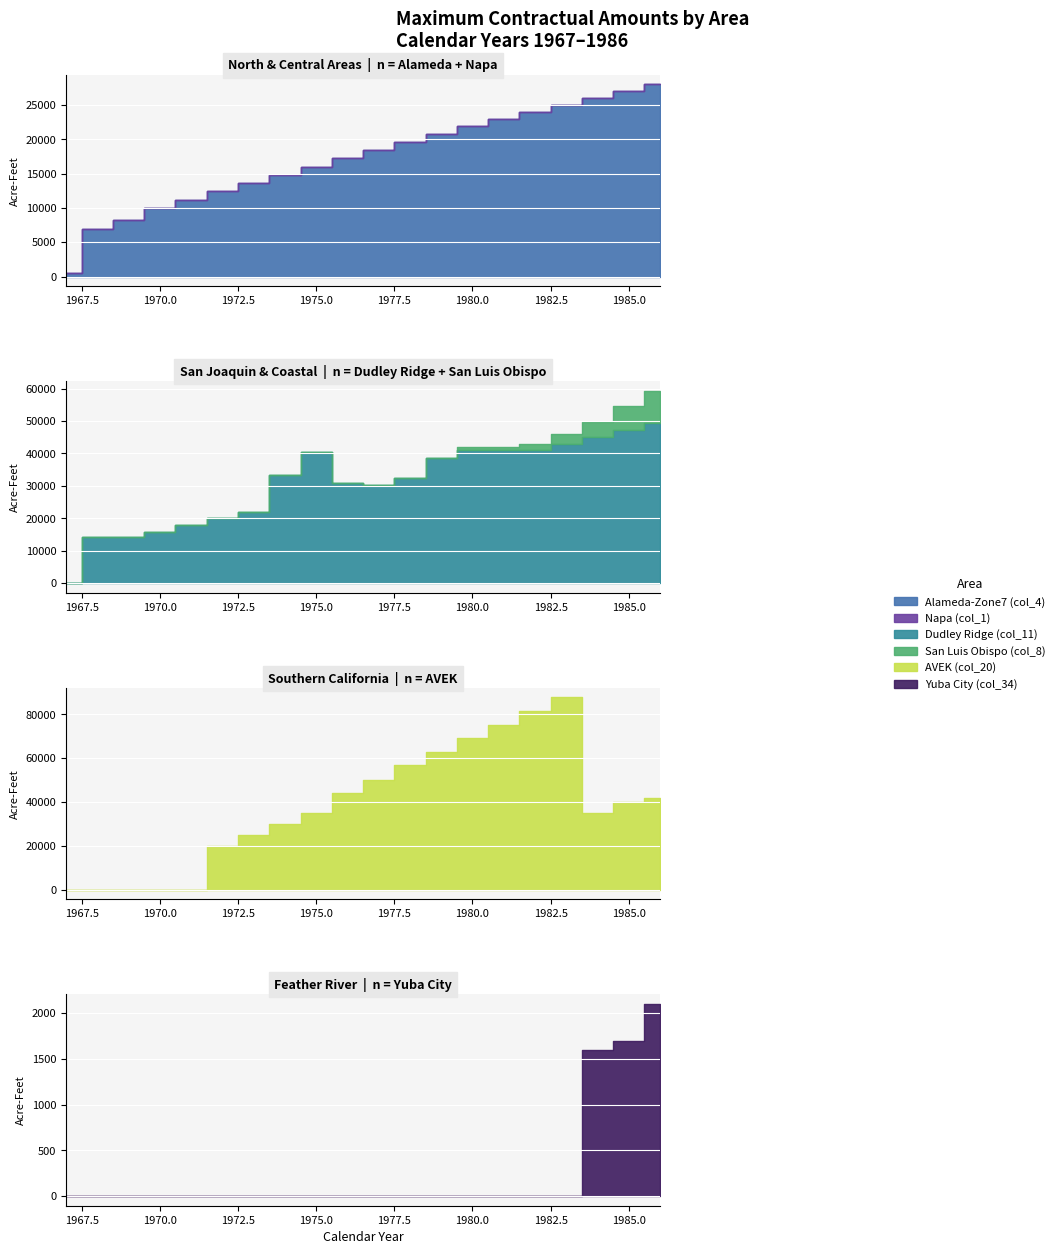

The Alameda-Zone7 (col_4) series shows 11731 at 1968. True or false?

False